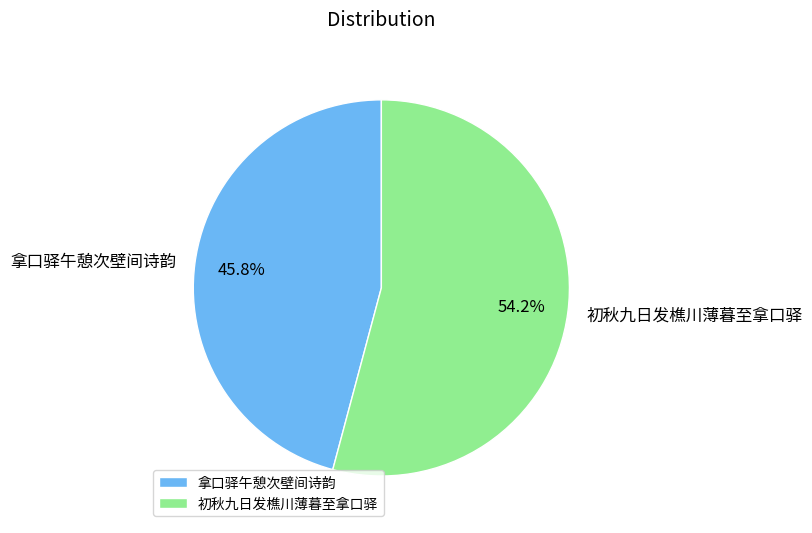

Combined, what portion of the pie is 初秋九日发樵川薄暮至拿口驿 and 拿口驿午憩次壁间诗韵?

100.0%